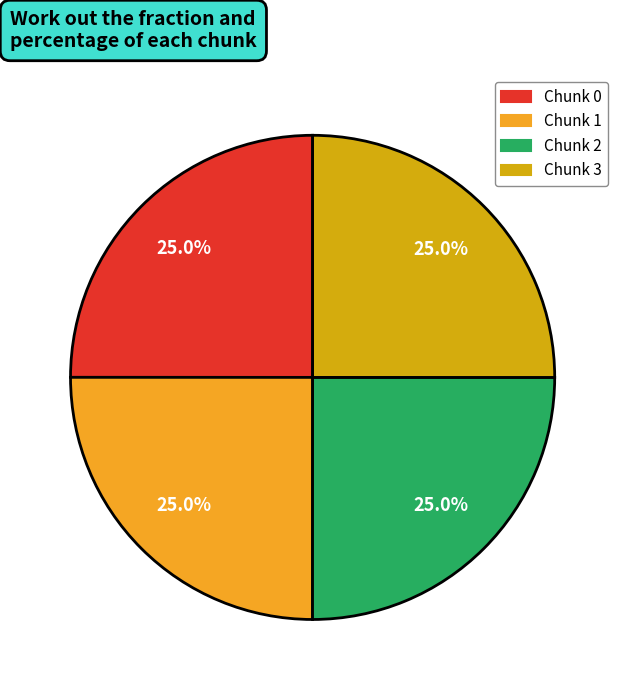

How many segments does this pie chart have?

4